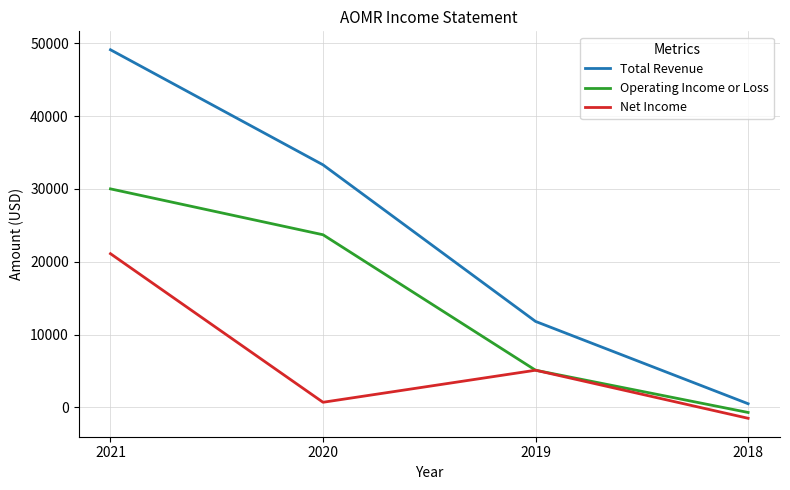

True or false: Total Revenue and Net Income intersect in this chart.

False